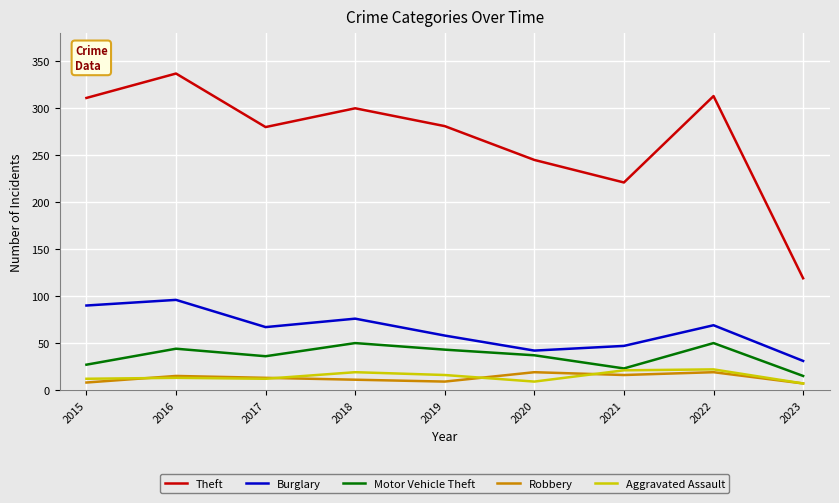

Where does the Motor Vehicle Theft series first go above 37?

2016